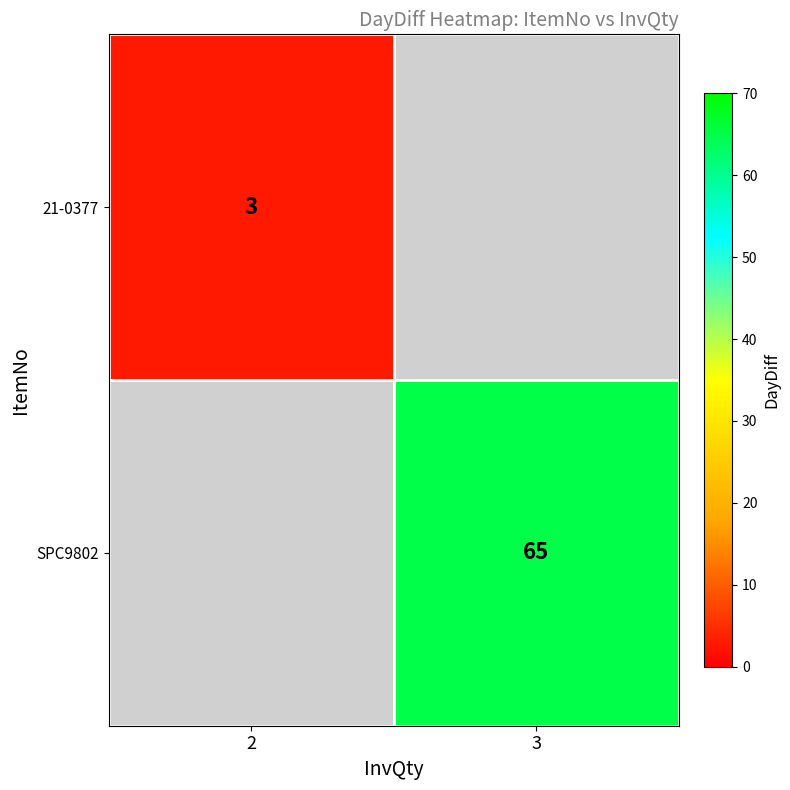

Is the value of SPC9802 at 3 greater than the value of 21-0377 at 2?

Yes